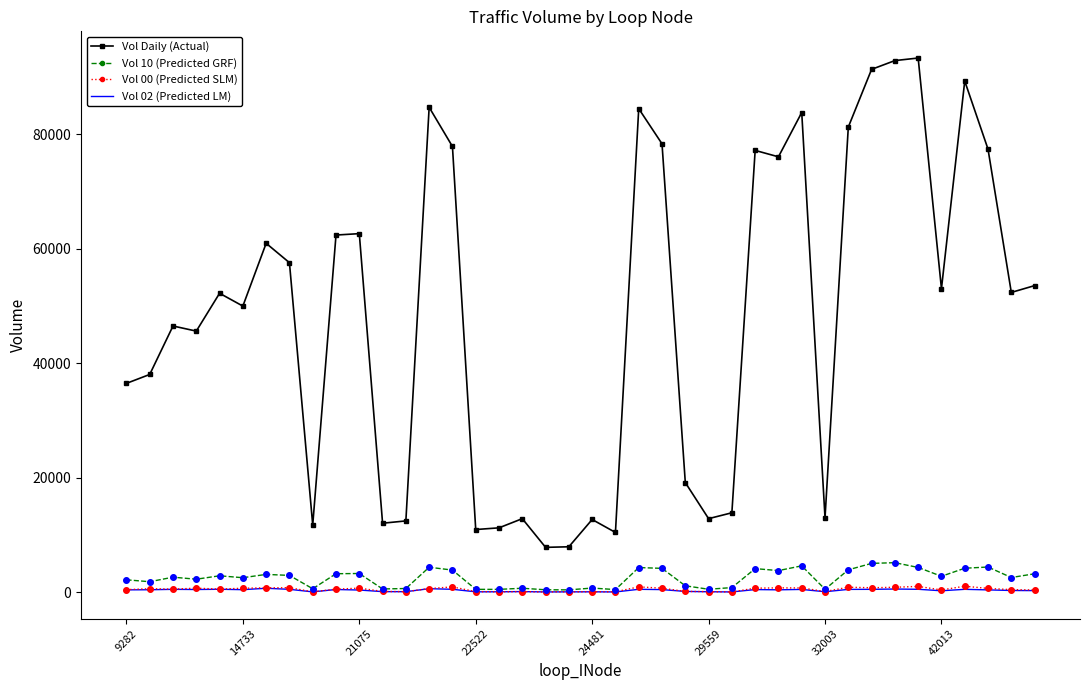

What is the average value of the Vol 00 (Predicted SLM) series?

477.7